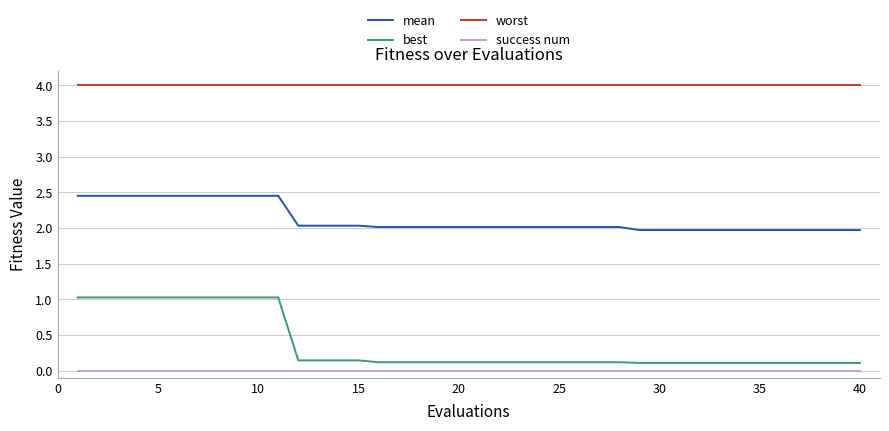

Which series has the largest total across all categories?

worst